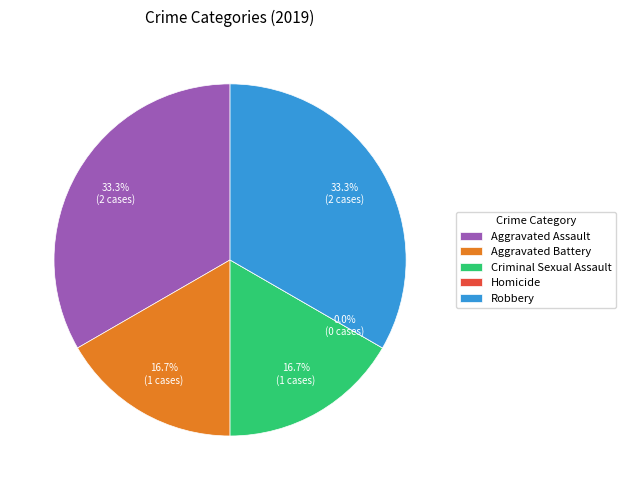

What is the change in value from Criminal Sexual Assault to Robbery?

+1